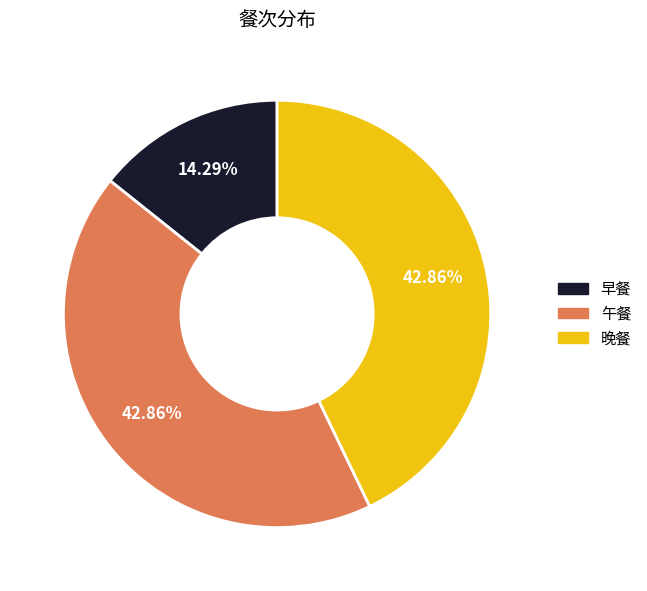

To the nearest percent, what percentage of the pie is 晚餐?

43%